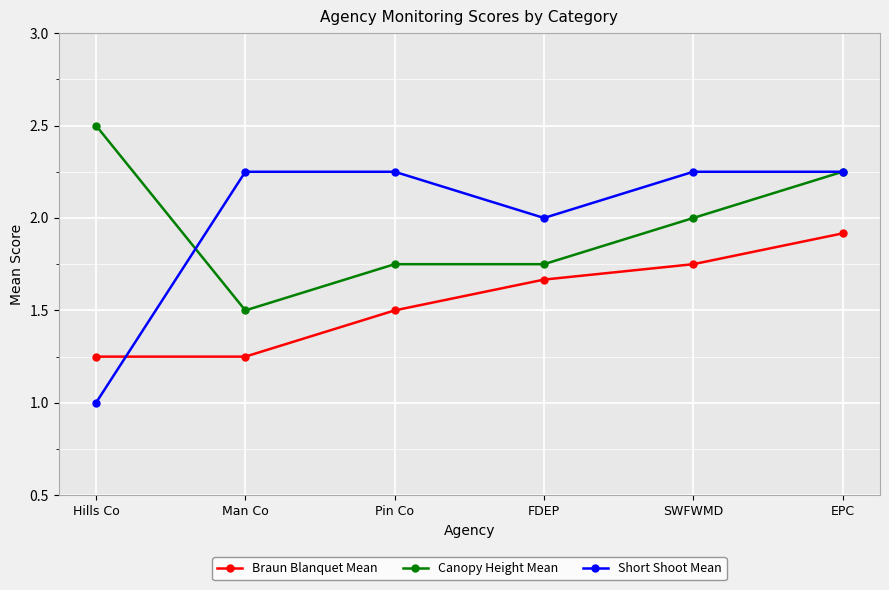

Which series changed the most between Pin Co and EPC?

Canopy Height Mean